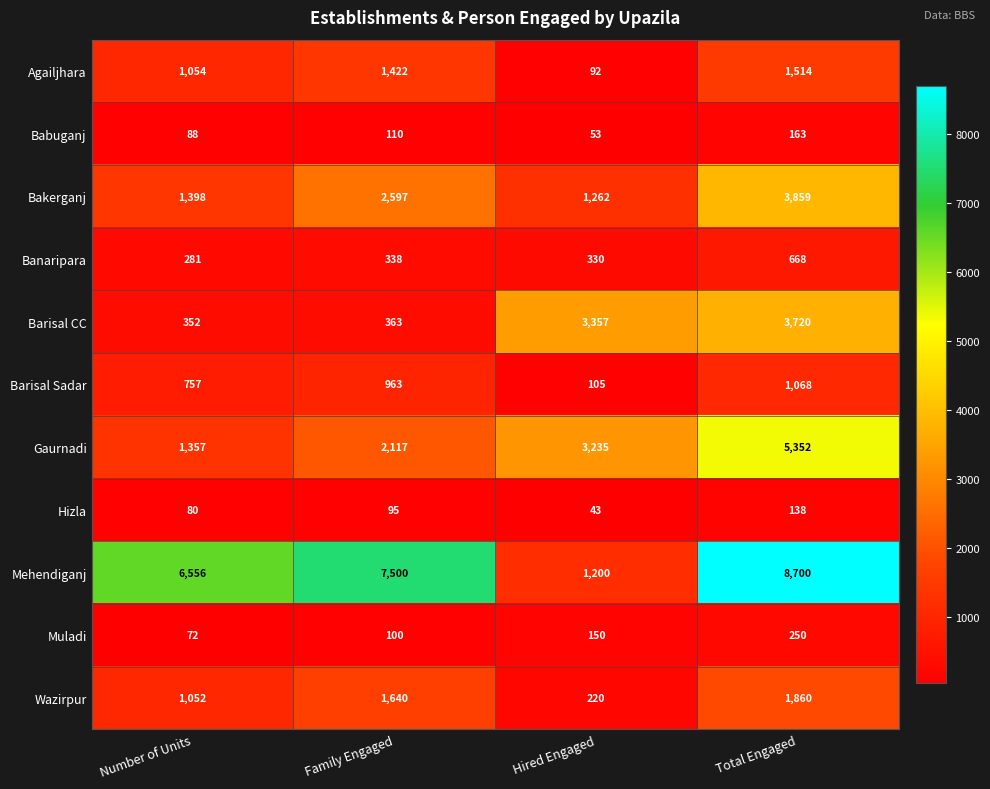

At which label is Barisal Sadar closest to 586?

Number of Units